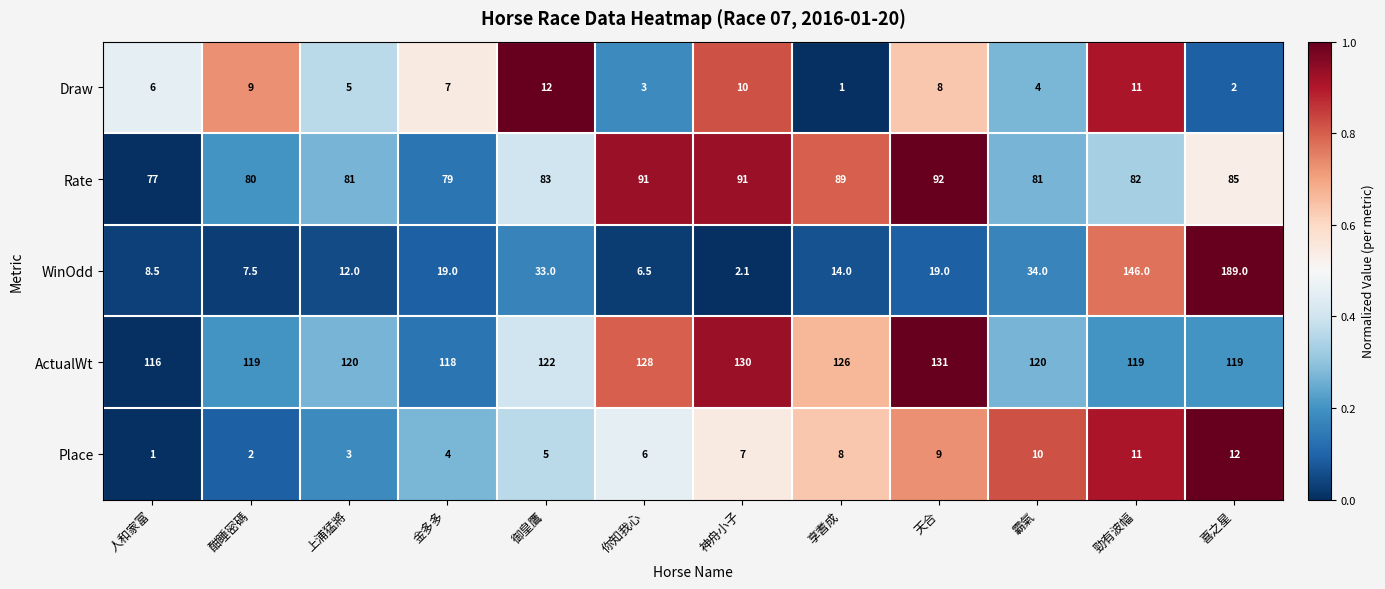

How many series are shown in this chart?

5